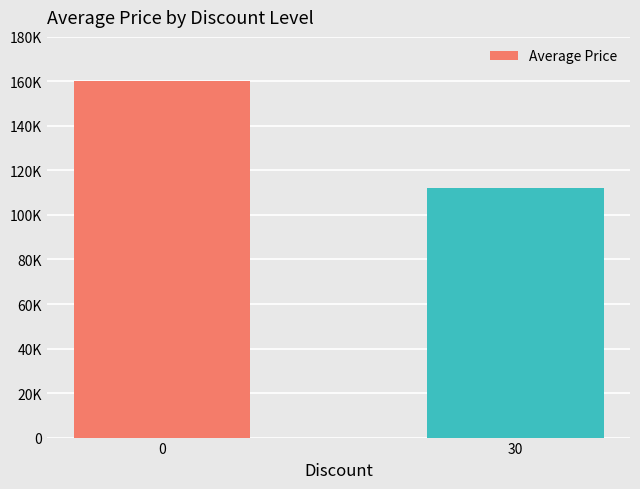

What is the minimum value shown in the chart?

112200